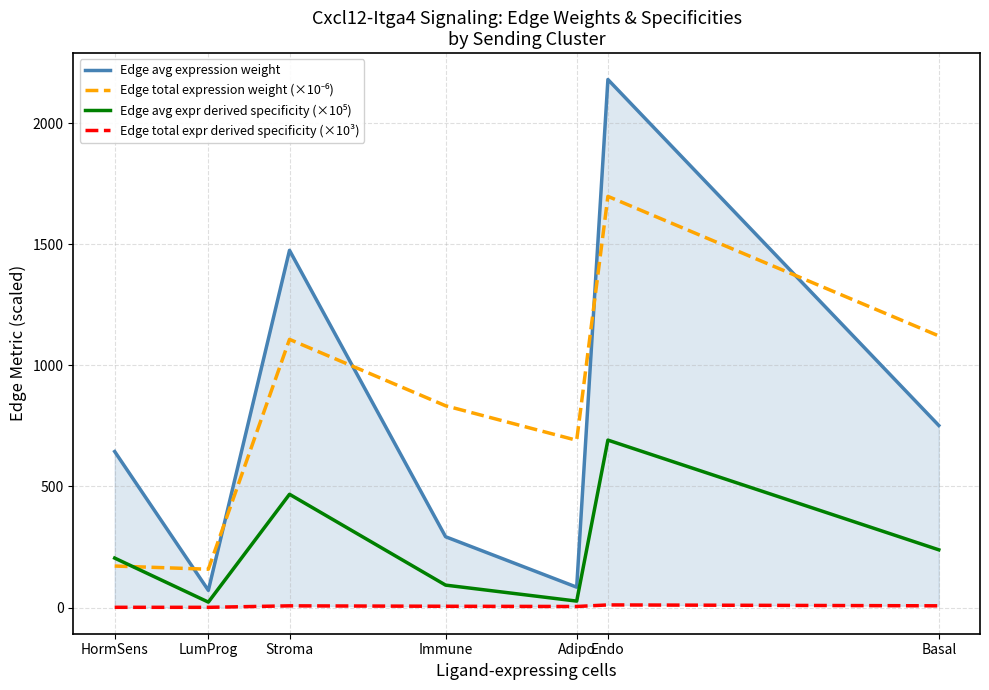

What are all the series names shown in the legend?

Edge avg expression weight, Edge total expression weight (×10⁻⁶), Edge avg expr derived specificity (×10⁵), Edge total expr derived specificity (×10³)